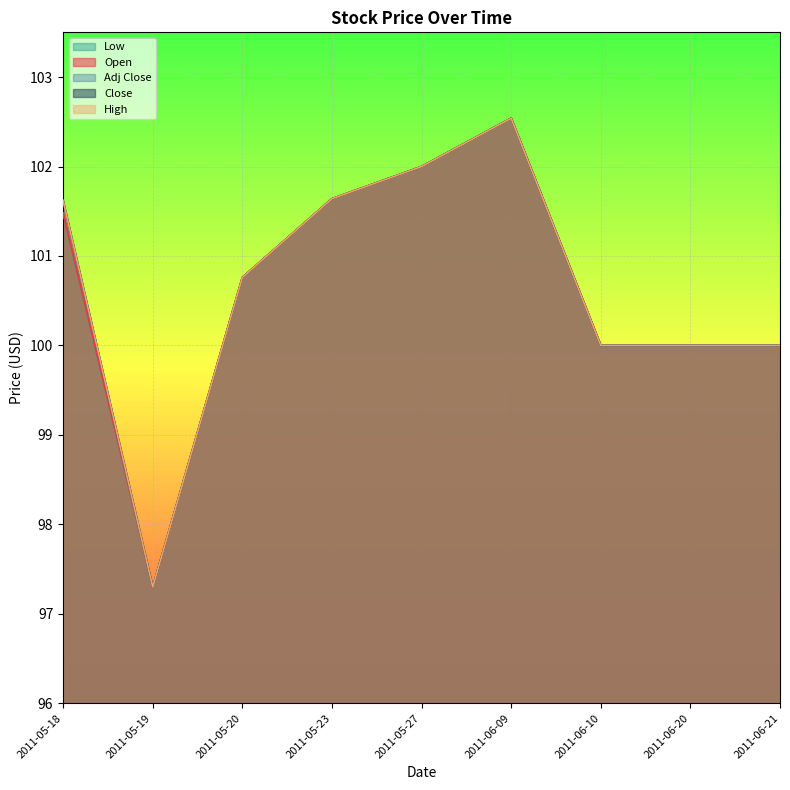

How many lines are shown in the chart?

5